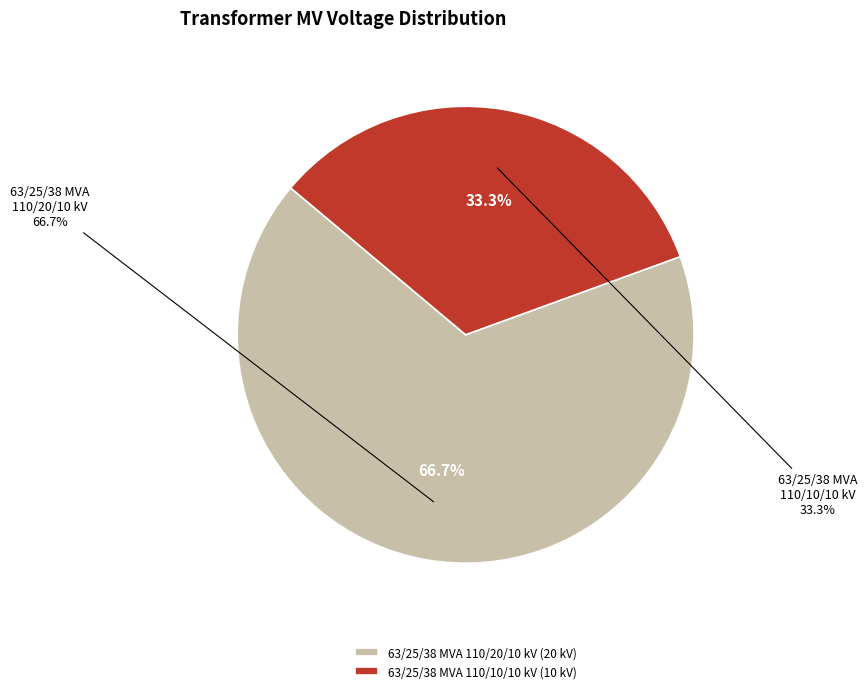

How many slices are in this pie chart?

2